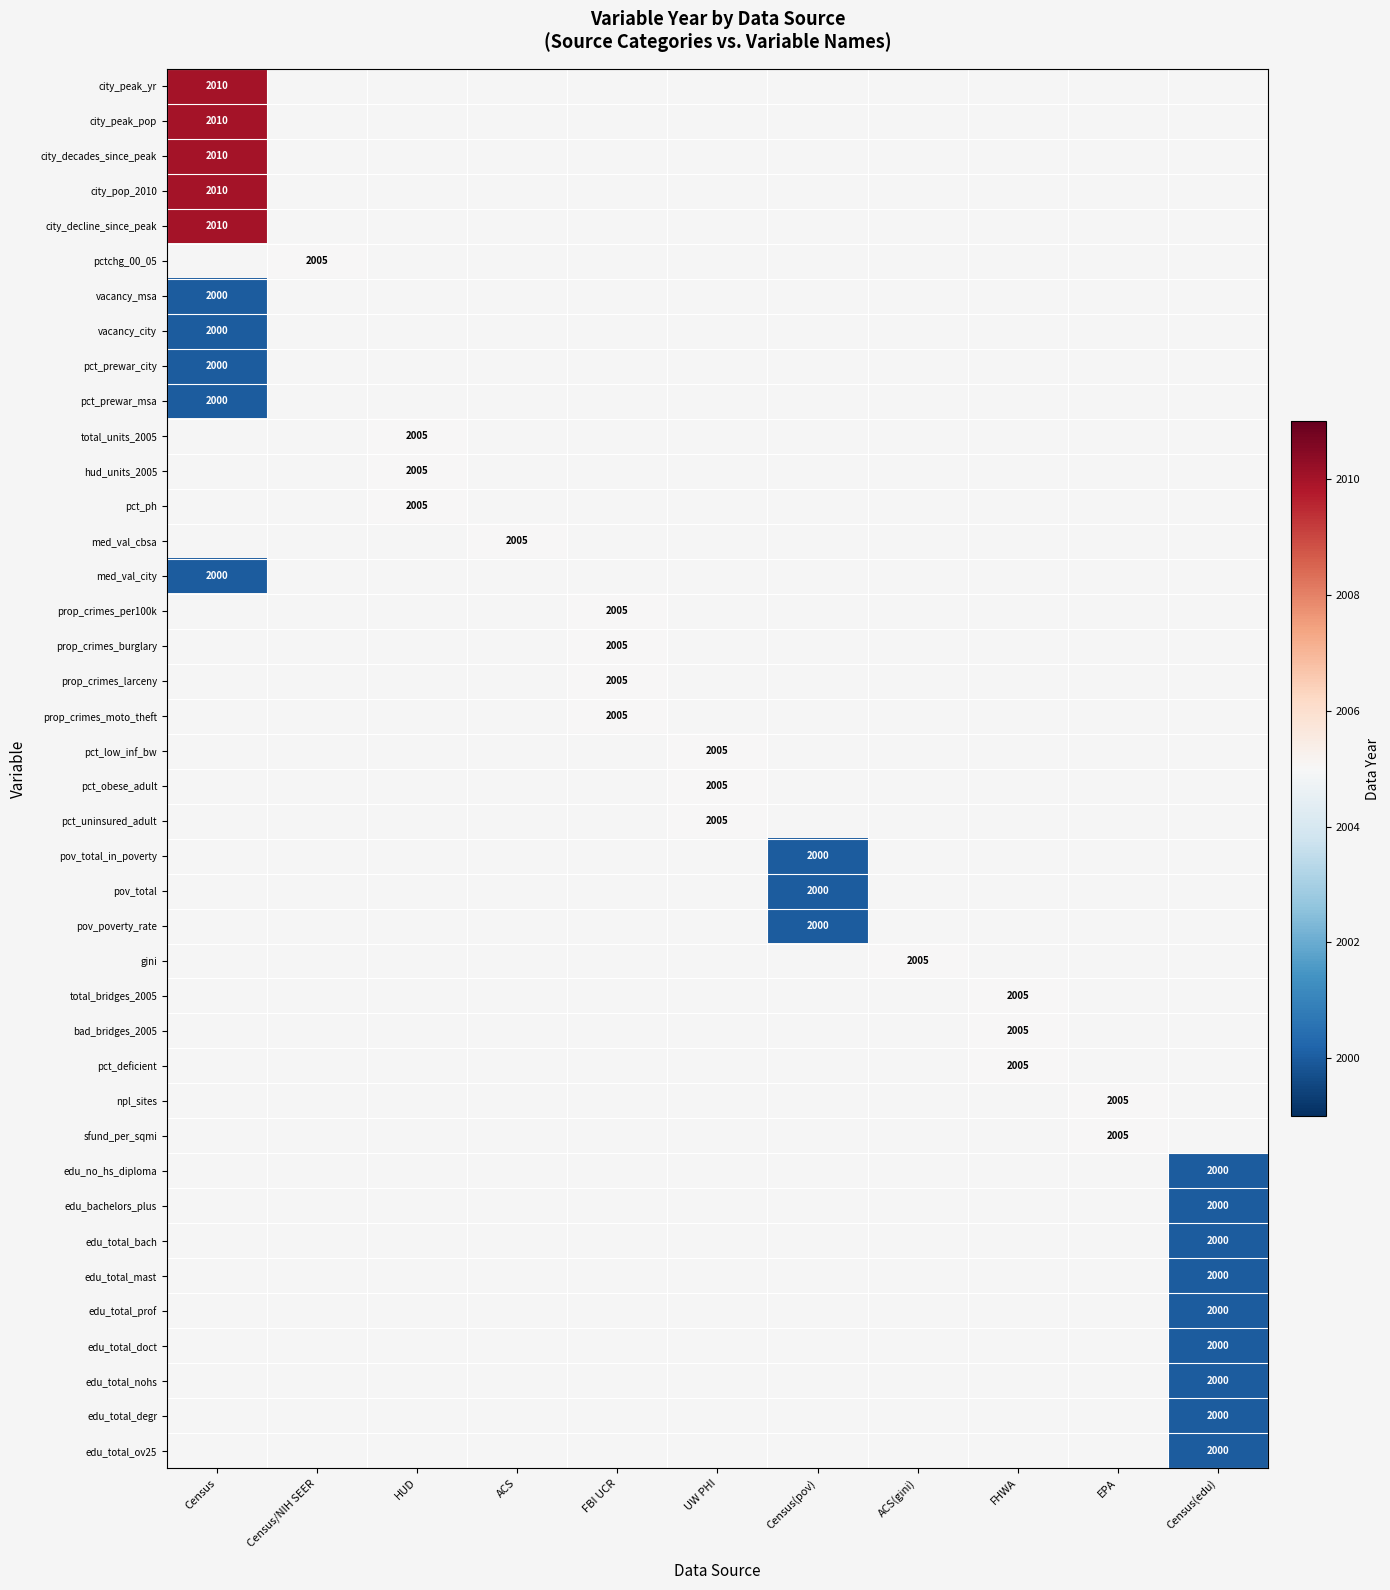

The value of pov_poverty_rate at Census(pov) is 2000. True or false?

True